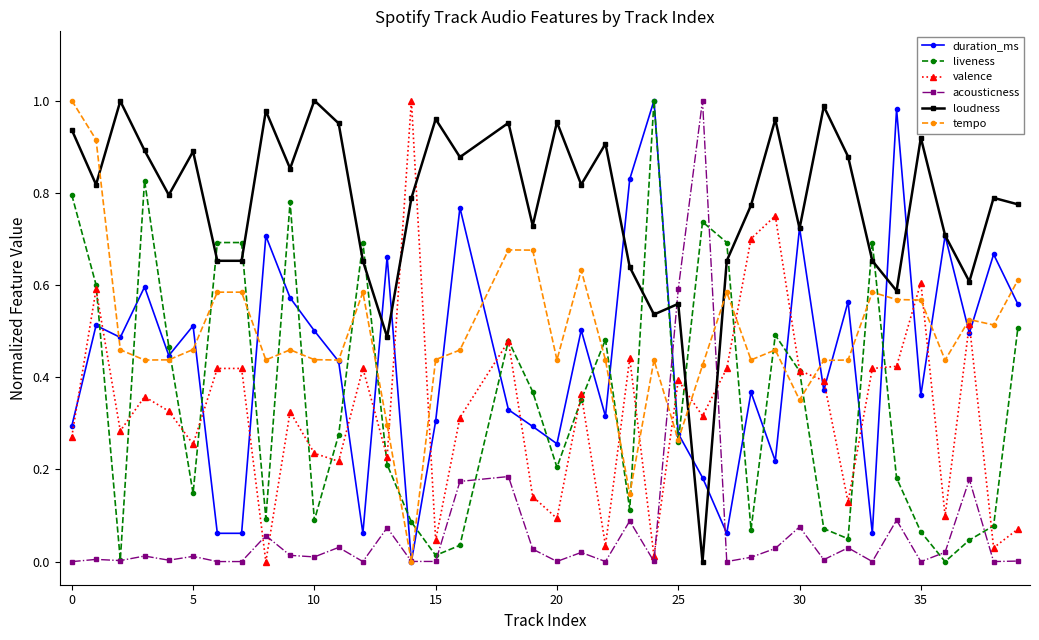

How many values in the tempo series exceed 0?

38